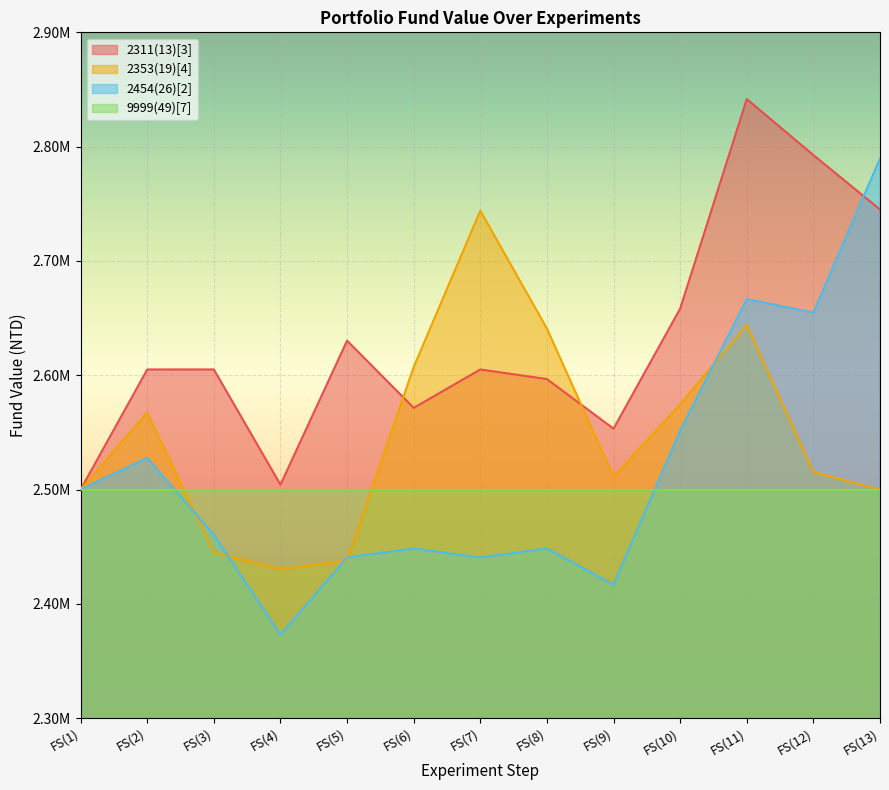

What is the label of the 13th point from the right?

FS(1)